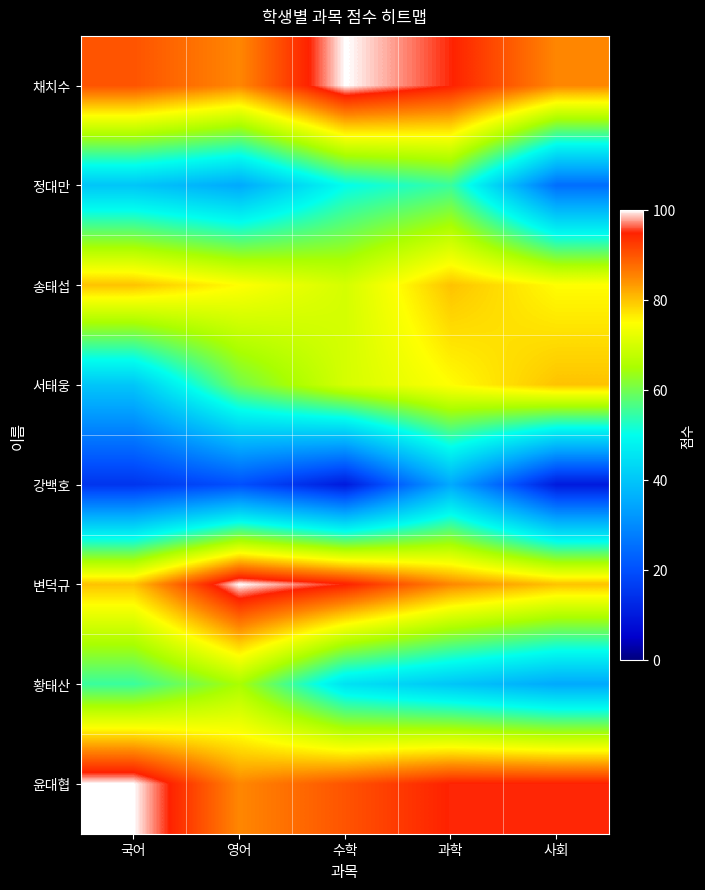

Reading right to left, extract all data points from this chart.

채치수: 사회=85	과학=95	수학=100	영어=85	국어=90
정대만: 사회=25	과학=55	수학=50	영어=35	국어=40
송태섭: 사회=75	과학=80	수학=70	영어=75	국어=80
서태웅: 사회=80	과학=75	수학=70	영어=60	국어=40
강백호: 사회=10	과학=35	수학=10	영어=20	국어=15
변덕규: 사회=80	과학=85	수학=95	영어=100	국어=80
황태산: 사회=35	과학=40	수학=45	영어=65	국어=55
윤대협: 사회=95	과학=95	수학=90	영어=85	국어=100